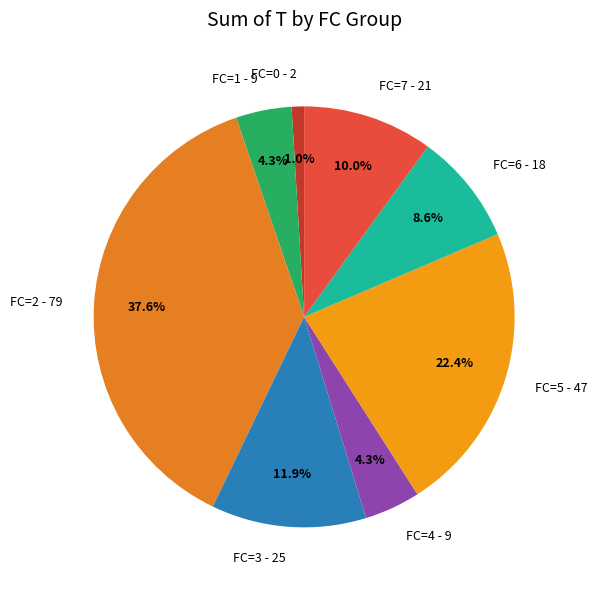

Does FC=2 - 79 account for over 50% of the chart?

No